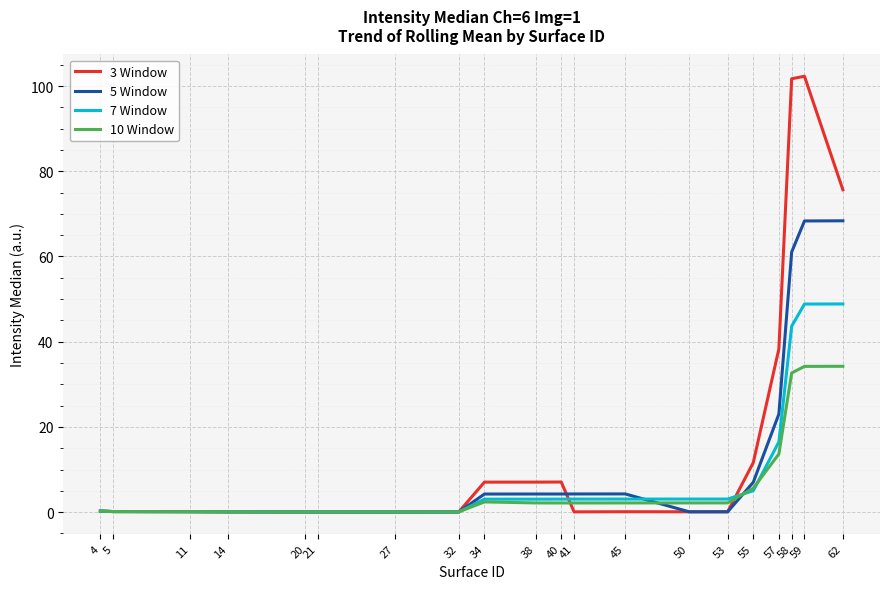

What is the sum of all 10 Window values?

136.7